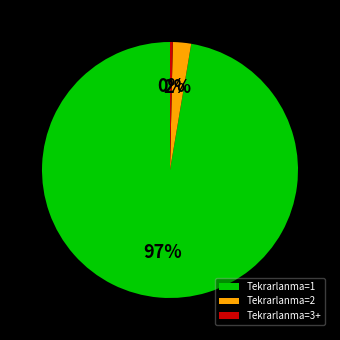

What is the smallest slice in the pie chart?

Tekrarlanma=3+